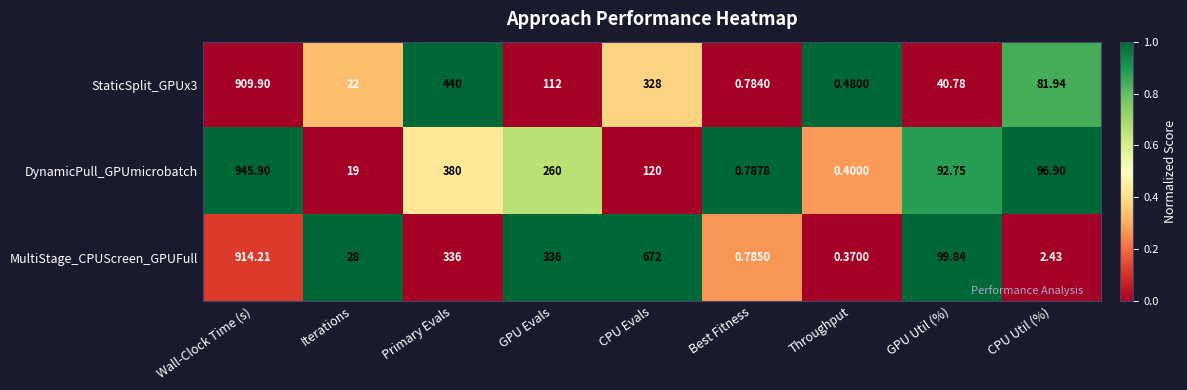

Which series has the widest spread of values?

DynamicPull_GPUmicrobatch